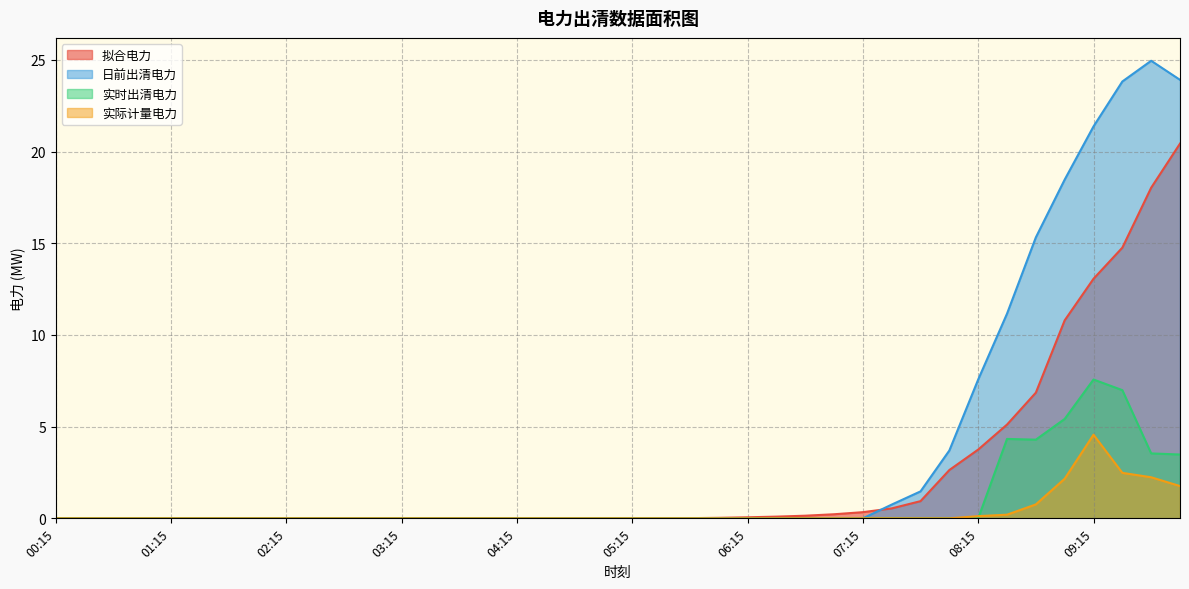

Reading right to left, transcribe all the data shown in this chart.

拟合电力: 10:00=20.4	09:45=18.0	09:30=14.8	09:15=13.1	09:00=10.8	08:45=6.9	08:30=5.1	08:15=3.8	08:00=2.6	07:45=0.9	07:30=0.5	07:15=0.3	07:00=0.2	06:45=0.1	06:30=0.1	06:15=0.1	06:00=0.0	05:45=0.0	05:30=0.0	05:15=0.0	05:00=0.0	04:45=0.0	04:30=0.0	04:15=0.0	04:00=0.0	03:45=0.0	03:30=0.0	03:15=0.0	03:00=0.0	02:45=0.0	02:30=0.0	02:15=0.0	02:00=0.0	01:45=0.0	01:30=0.0	01:15=0.0	01:00=0.0	00:45=0.0	00:30=0.0	00:15=0.0
日前出清电力: 10:00=23.9	09:45=24.9	09:30=23.8	09:15=21.4	09:00=18.5	08:45=15.3	08:30=11.2	08:15=7.6	08:00=3.7	07:45=1.5	07:30=0.8	07:15=0.0	07:00=0.0	06:45=0.0	06:30=0.0	06:15=0.0	06:00=0.0	05:45=0.0	05:30=0.0	05:15=0.0	05:00=0.0	04:45=0.0	04:30=0.0	04:15=0.0	04:00=0.0	03:45=0.0	03:30=0.0	03:15=0.0	03:00=0.0	02:45=0.0	02:30=0.0	02:15=0.0	02:00=0.0	01:45=0.0	01:30=0.0	01:15=0.0	01:00=0.0	00:45=0.0	00:30=0.0	00:15=0.0
实时出清电力: 10:00=3.5	09:45=3.5	09:30=7.0	09:15=7.6	09:00=5.4	08:45=4.3	08:30=4.3	08:15=0.0	08:00=0.0	07:45=0.0	07:30=0.0	07:15=0.0	07:00=0.0	06:45=0.0	06:30=0.0	06:15=0.0	06:00=0.0	05:45=0.0	05:30=0.0	05:15=0.0	05:00=0.0	04:45=0.0	04:30=0.0	04:15=0.0	04:00=0.0	03:45=0.0	03:30=0.0	03:15=0.0	03:00=0.0	02:45=0.0	02:30=0.0	02:15=0.0	02:00=0.0	01:45=0.0	01:30=0.0	01:15=0.0	01:00=0.0	00:45=0.0	00:30=0.0	00:15=0.0
实际计量电力: 10:00=1.8	09:45=2.2	09:30=2.5	09:15=4.6	09:00=2.2	08:45=0.8	08:30=0.2	08:15=0.1	08:00=0.0	07:45=0.0	07:30=0.0	07:15=0.0	07:00=0.0	06:45=0.0	06:30=0.0	06:15=0.0	06:00=0.0	05:45=0.0	05:30=0.0	05:15=0.0	05:00=0.0	04:45=0.0	04:30=0.0	04:15=0.0	04:00=0.0	03:45=0.0	03:30=0.0	03:15=0.0	03:00=0.0	02:45=0.0	02:30=0.0	02:15=0.0	02:00=0.0	01:45=0.0	01:30=0.0	01:15=0.0	01:00=0.0	00:45=0.0	00:30=0.0	00:15=0.0